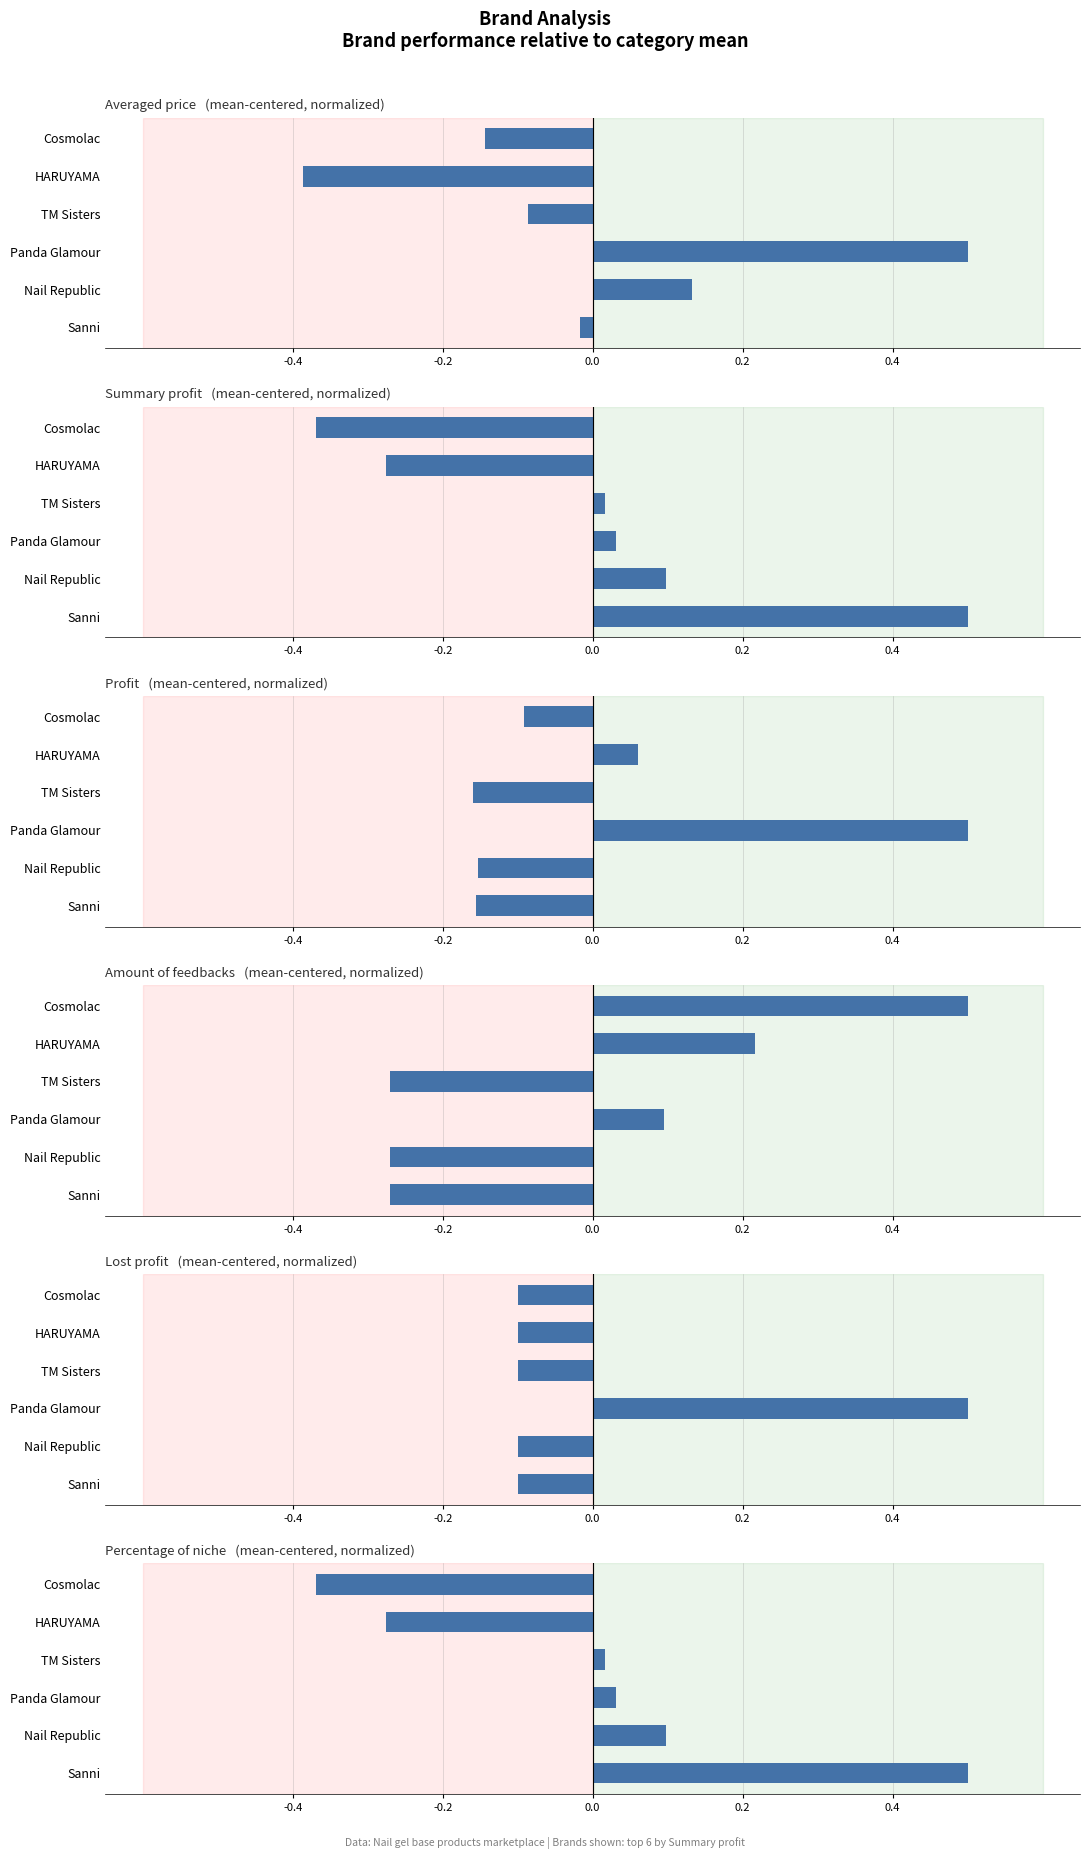

Which series has the largest range (max minus min)?

Averaged price